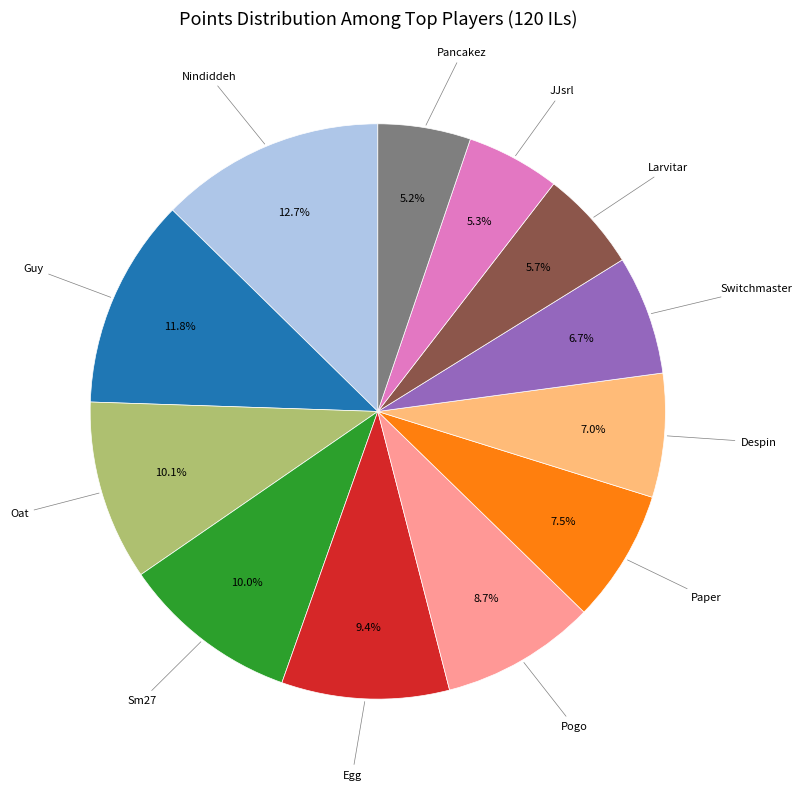

Is there a majority slice in this chart?

No